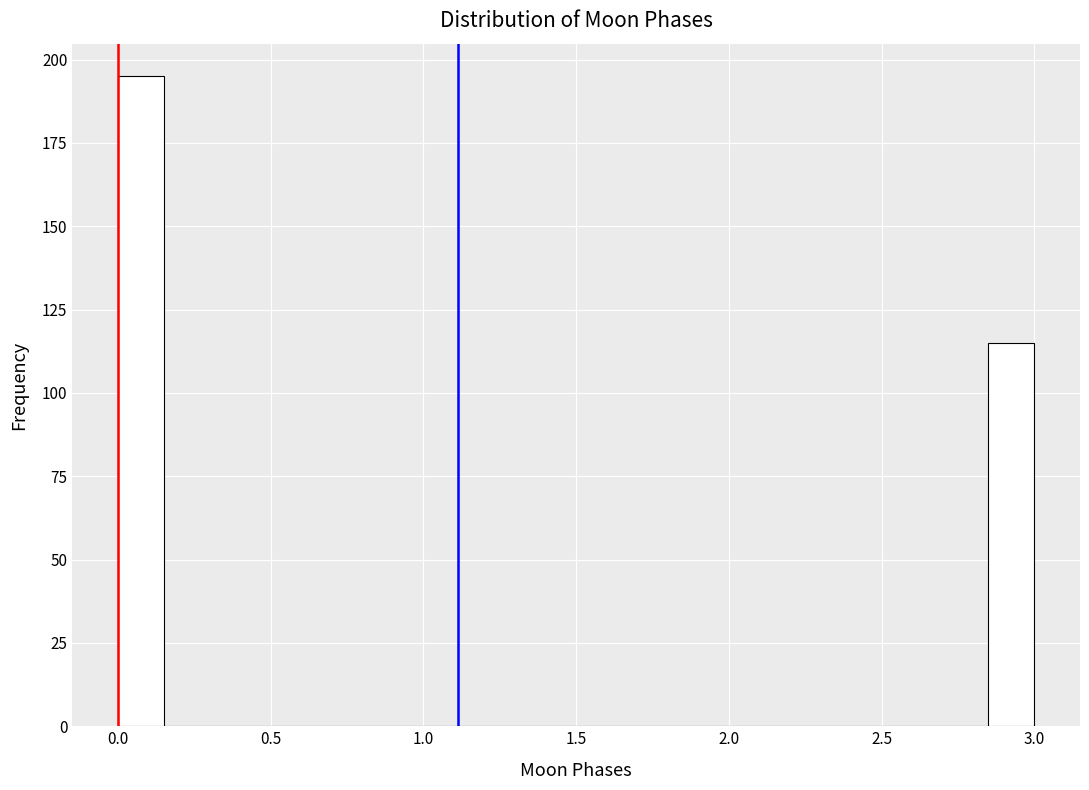

Around what value on the x-axis is the tallest bar? Give the approximate position of its centre, as read against the axis.

0.10